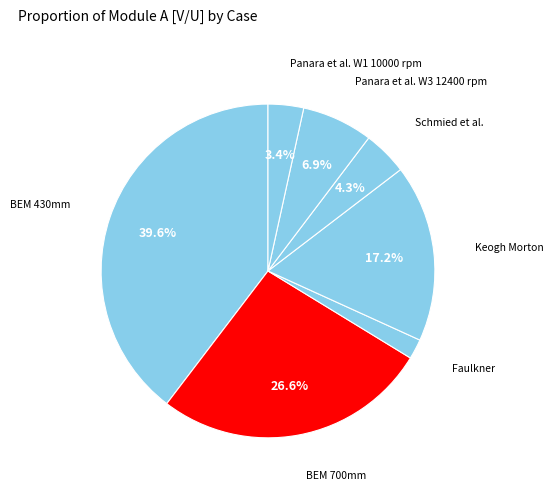

How many slices are in this pie chart?

7